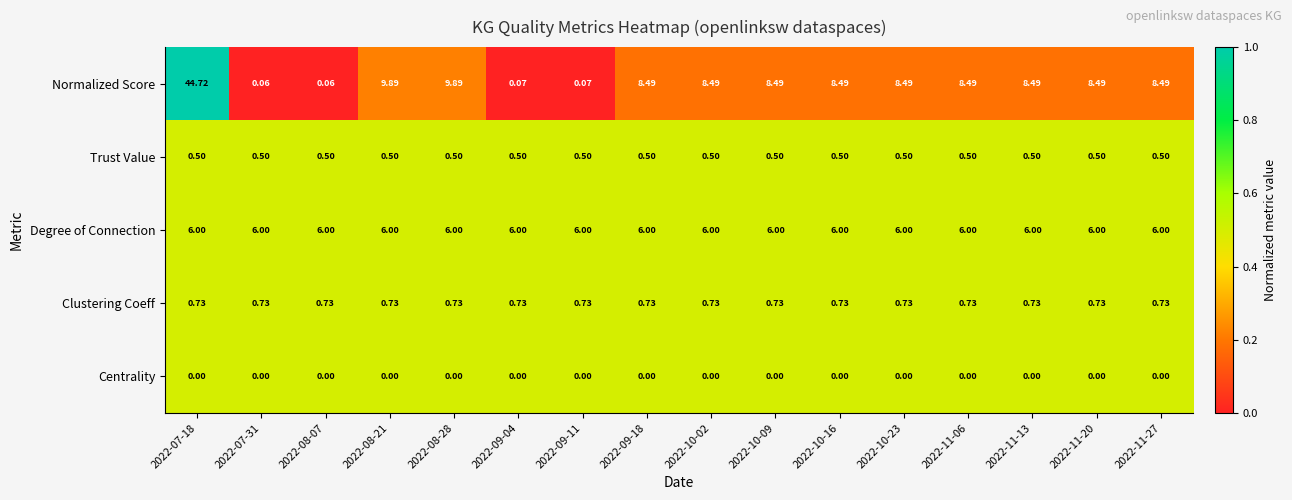

At 2022-11-06, list the series in order from smallest to largest.

Centrality, Trust Value, Clustering Coeff, Degree of Connection, Normalized Score